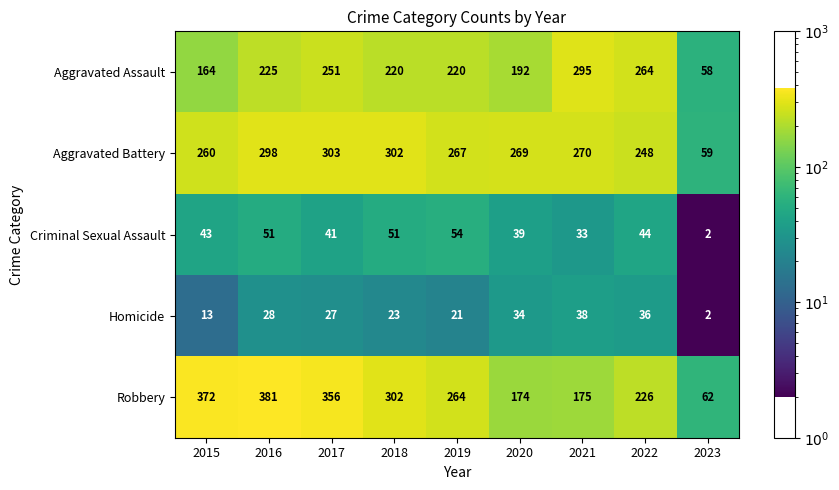

Rank the series by their maximum value, from highest to lowest.

Robbery, Aggravated Battery, Aggravated Assault, Criminal Sexual Assault, Homicide